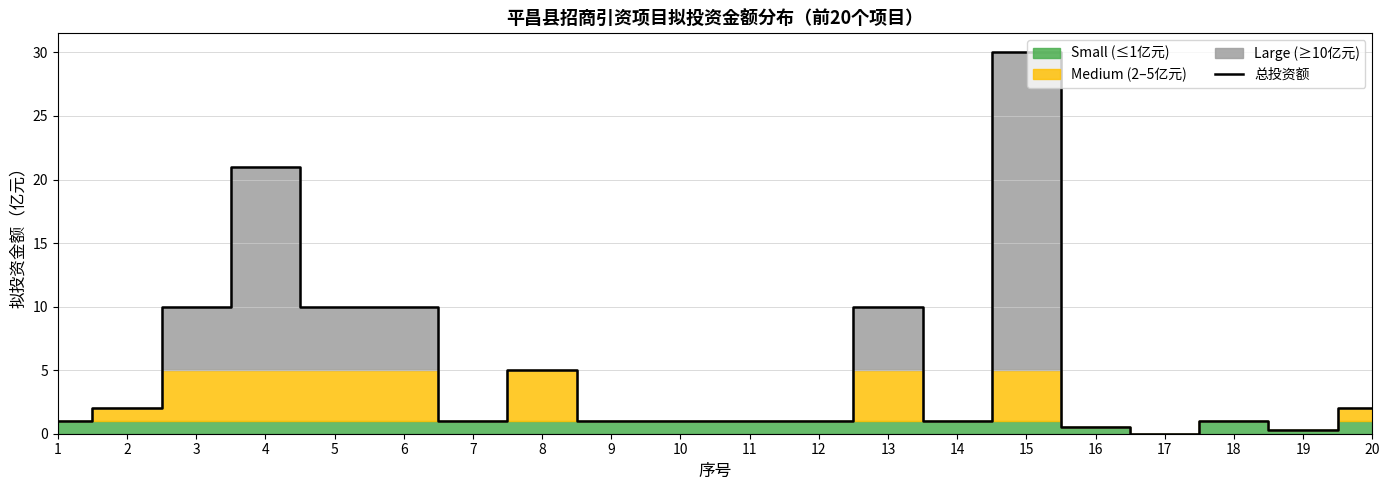

What is the change in value from 14 to 19?

-0.7